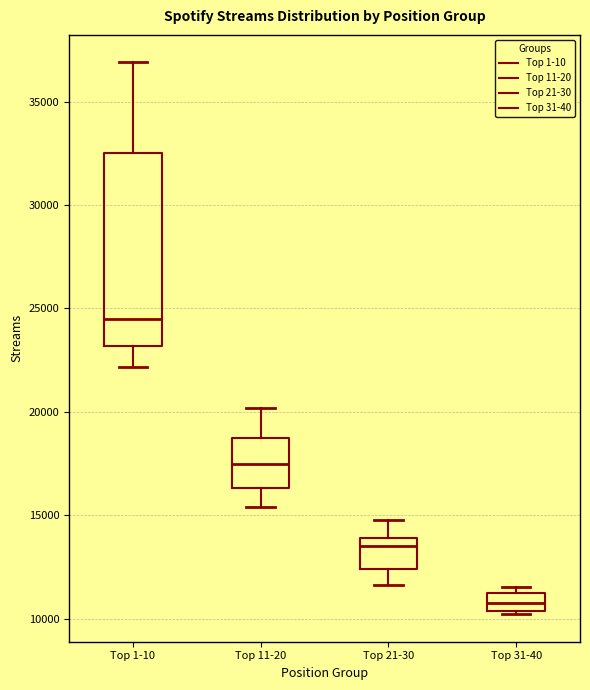

Where does the median line of the box for Top 11-20 sit on the y-axis? The values are not printed on the chart, so give them approximately, as read against the axis.

17500